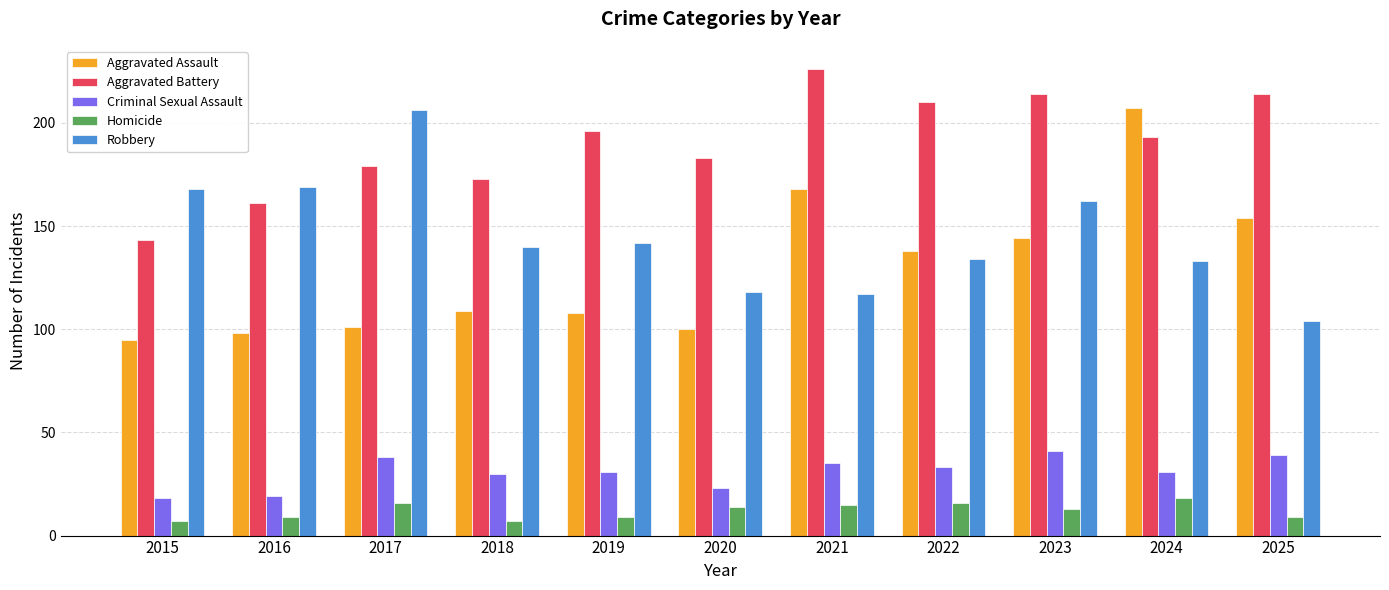

Which series has the largest total across all categories?

Aggravated Battery